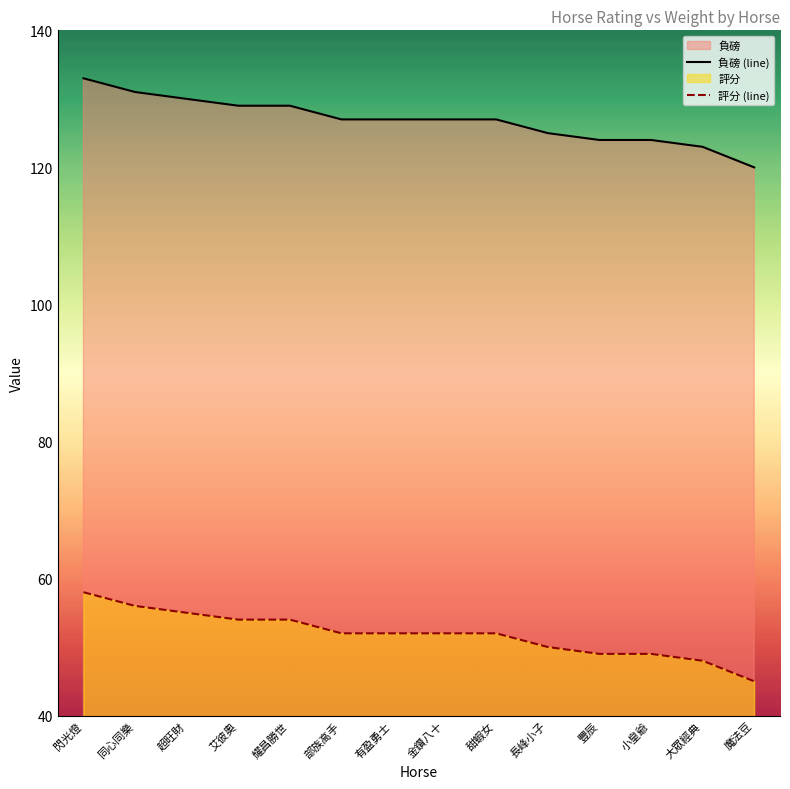

Is it true that 評分 (line) equals 54 at 艾彼奧?

True